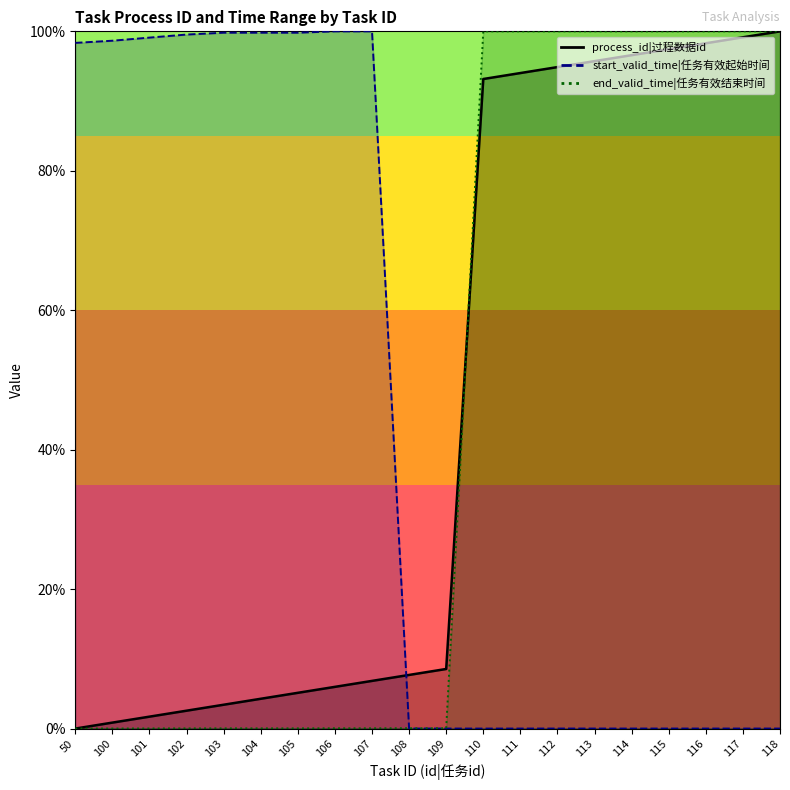

Reading left to right, extract all data points from this chart.

process_id: 50=0.0	100=0.9	101=1.7	102=2.6	103=3.4	104=4.3	105=5.1	106=6.0	107=6.8	108=7.7	109=8.5	110=93.2	111=94.0	112=94.9	113=95.7	114=96.6	115=97.4	116=98.3	117=99.1	118=100.0
start_valid_time: 50=98.3	100=98.7	101=99.1	102=99.5	103=99.8	104=99.8	105=99.8	106=100.0	107=100.0	108=0.0	109=0.0	110=0.0	111=0.0	112=0.0	113=0.0	114=0.0	115=0.0	116=0.0	117=0.0	118=0.0
end_valid_time: 50=0.0	100=0.0	101=0.0	102=0.0	103=0.0	104=0.0	105=0.0	106=0.0	107=0.0	108=0.0	109=0.0	110=100.0	111=100.0	112=100.0	113=100.0	114=100.0	115=100.0	116=100.0	117=100.0	118=100.0